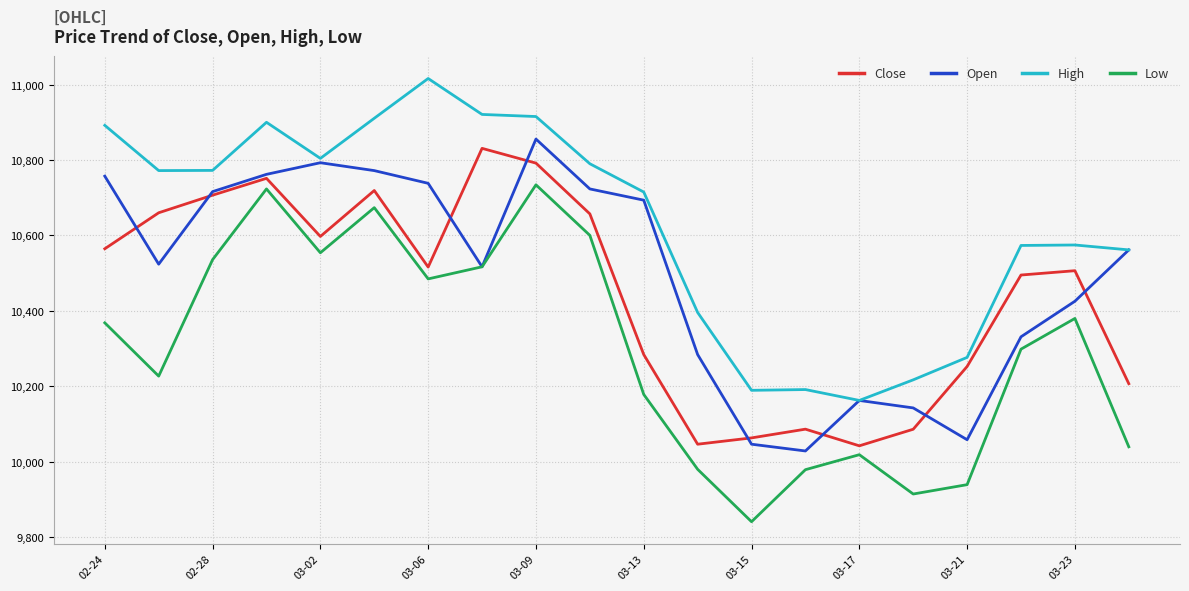

True or false: Low and High cross at least once.

False